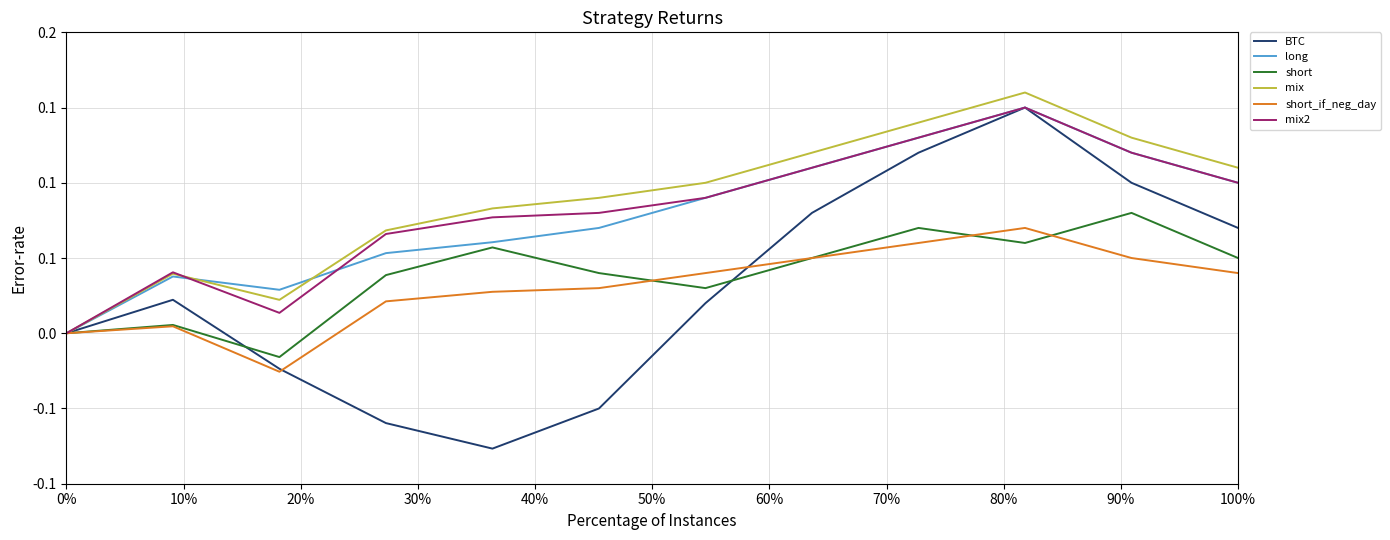

What are all the series names shown in the legend?

BTC, long, short, mix, short_if_neg_day, mix2